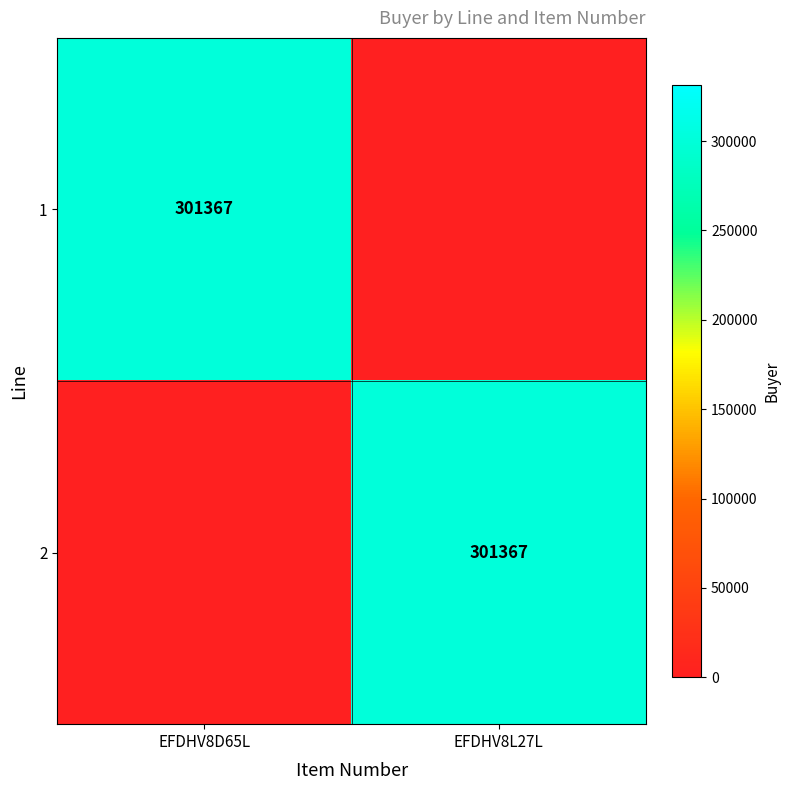

The 1 series shows 83501 at EFDHV8D65L. True or false?

False